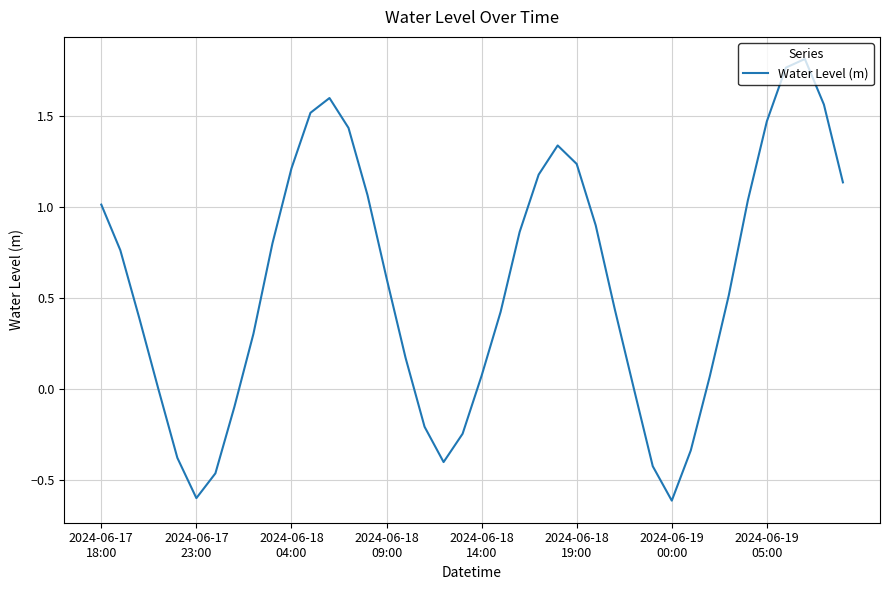

What is the minimum value shown in the chart?

-0.6